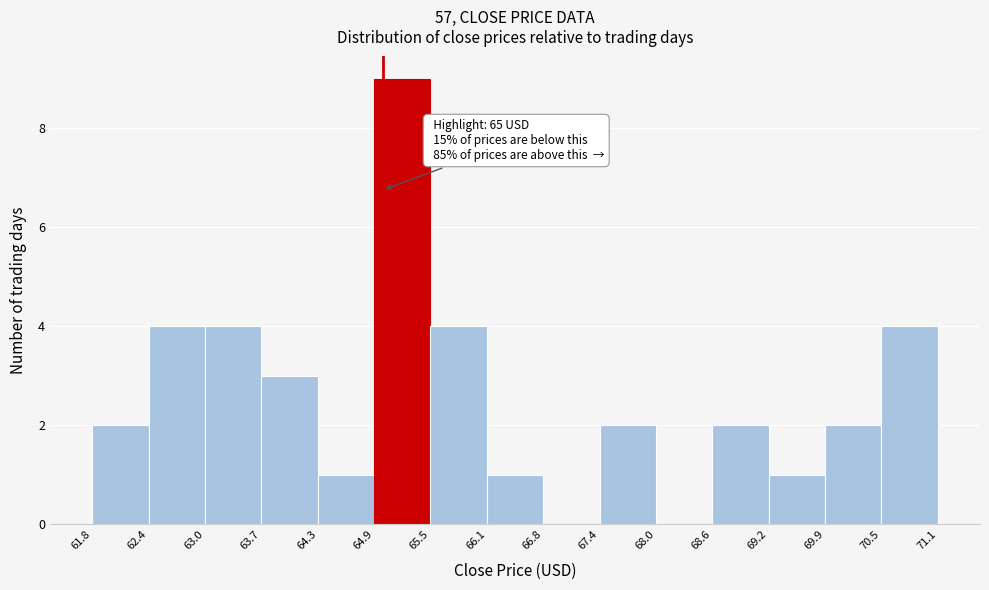

Over which range of the x-axis is the bar tallest?

64.9 to 65.5